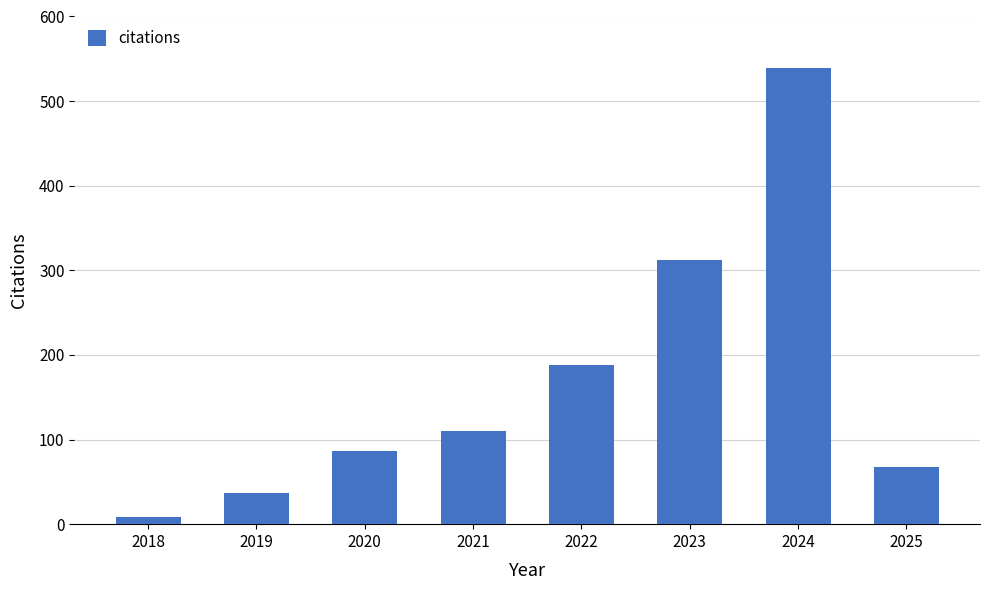

Reading left to right, transcribe all the data shown in this chart.

9	37	87	110	188	312	539	67